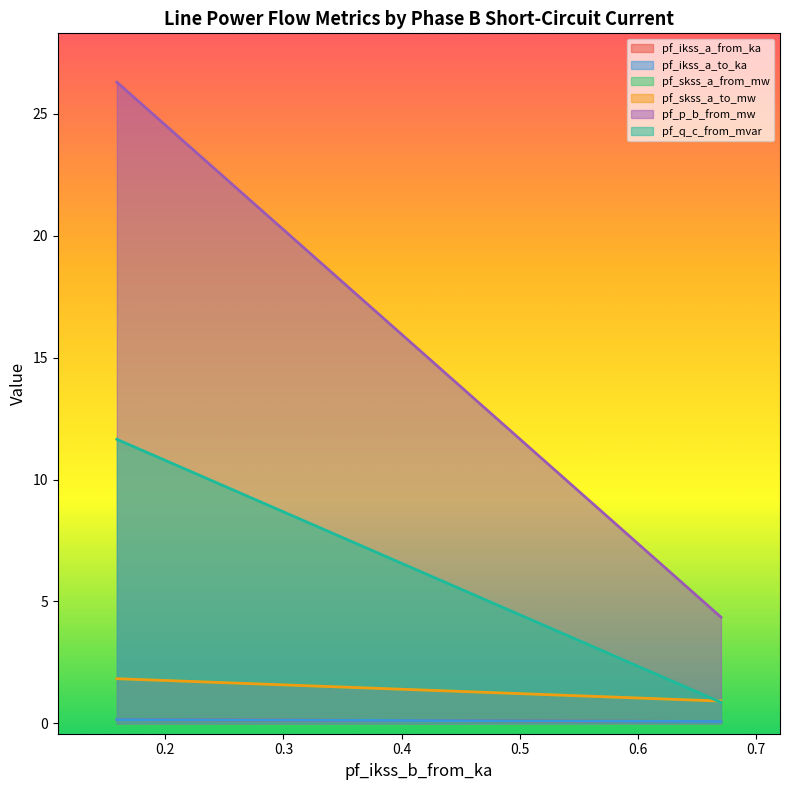

What is the sum of all pf_skss_a_from_mw values?

3.7